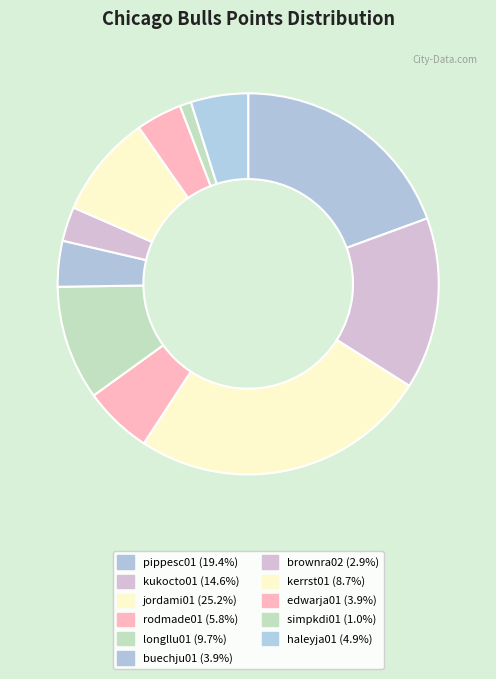

Which slice is the largest?

jordami01